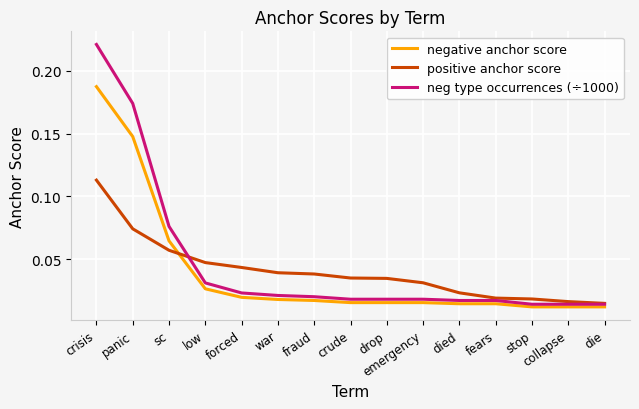

True or false: negative anchor score and neg type occurrences (÷1000) cross at least once.

False